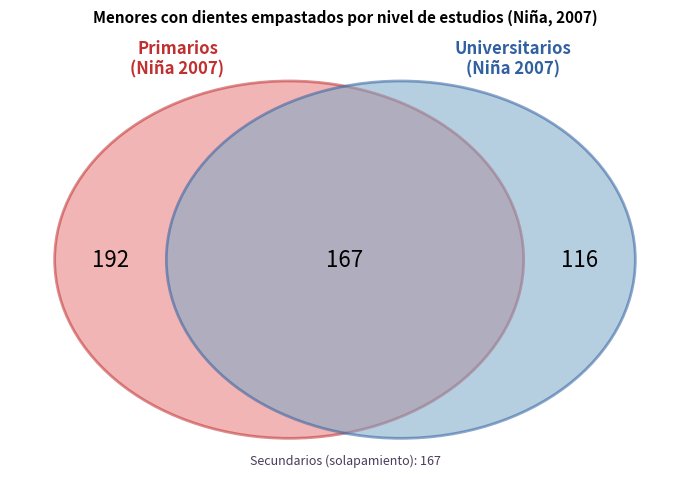

To the nearest percent, what is the difference between the largest and smallest slice percentages?

12%